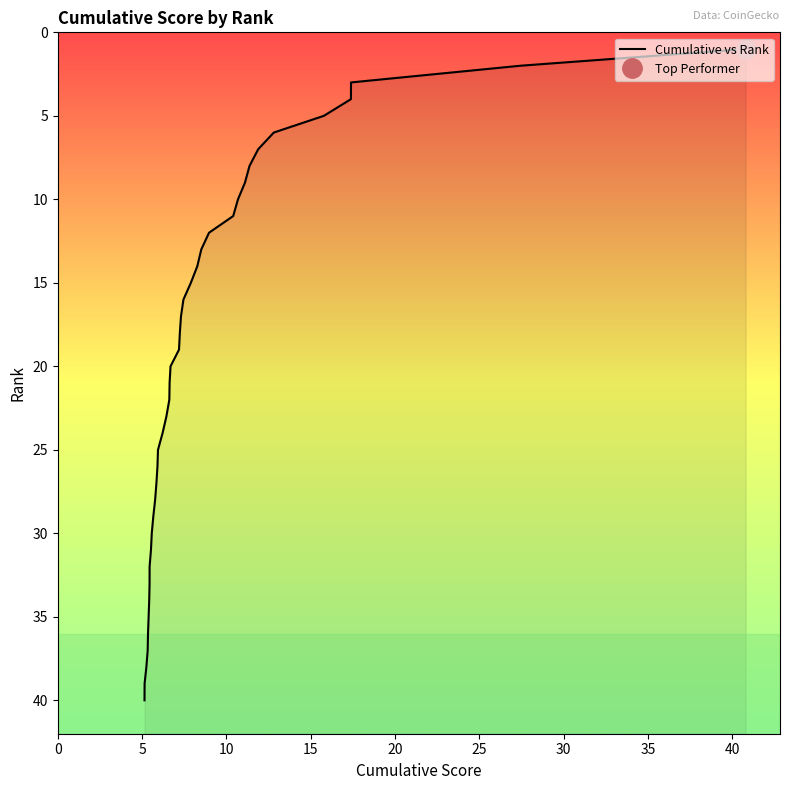

True or false: there are more than 2 points higher than both neighbors.

False